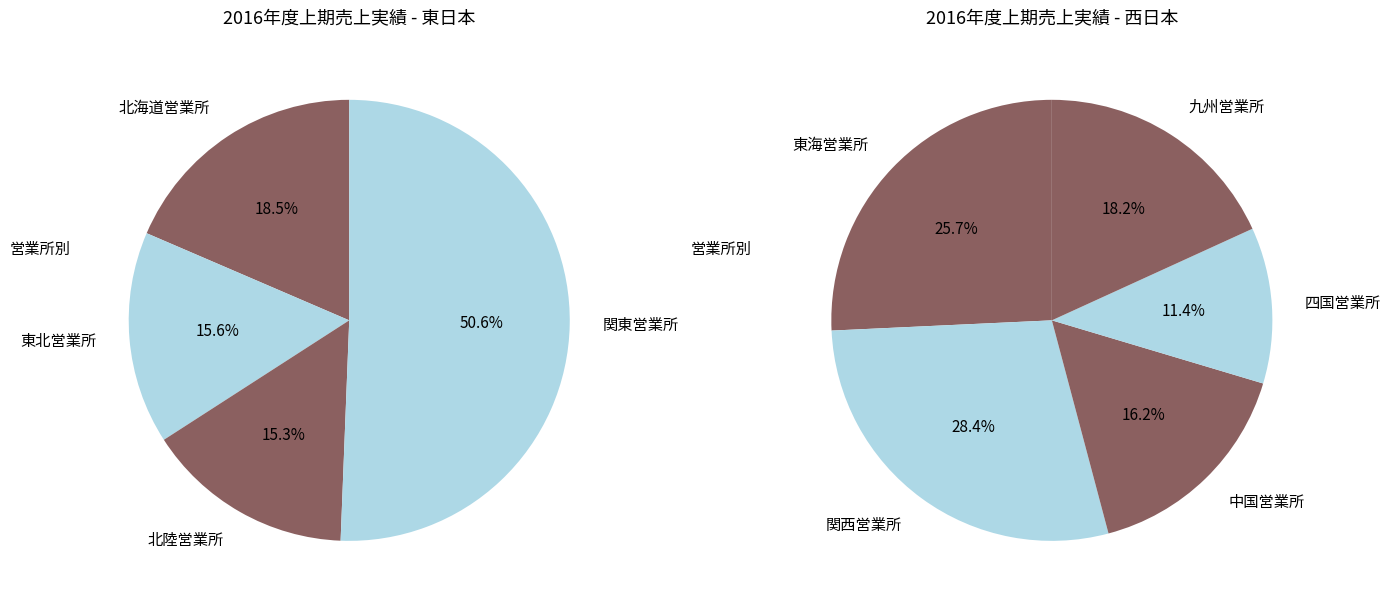

Which category has the smallest portion of the pie?

北陸営業所